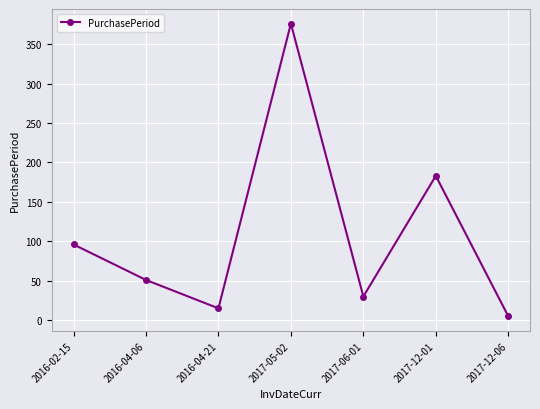

Where does the data first go above 51?

2016-02-15